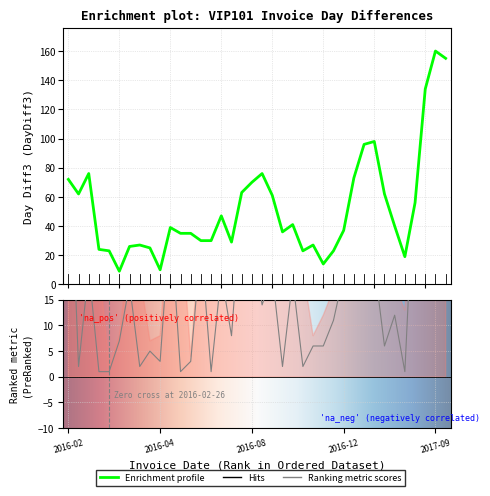

Rank the categories by DayDiff value from lowest to highest.

2016-02-25, 2016-02-26, 2016-05-03, 2016-06-02, 2017-04-05, 2016-02-03, 2016-03-24, 2016-10-06, 2016-10-27, 2016-04-01, 2016-05-06, 2016-03-29, 2016-11-02, 2016-11-08, 2017-03-23, 2016-03-04, 2016-06-30, 2016-11-19, 2017-04-04, 2016-09-14, 2016-03-22, 2016-10-25, 2016-06-22, 2016-10-04, 2016-12-09, 2016-02-24, 2017-03-17, 2016-06-01, 2016-08-31, 2017-09-12, 2016-05-02, 2017-02-23, 2016-08-04, 2017-10-20, 2017-01-20, 2017-05-18, 2016-02-01, 2017-08-16